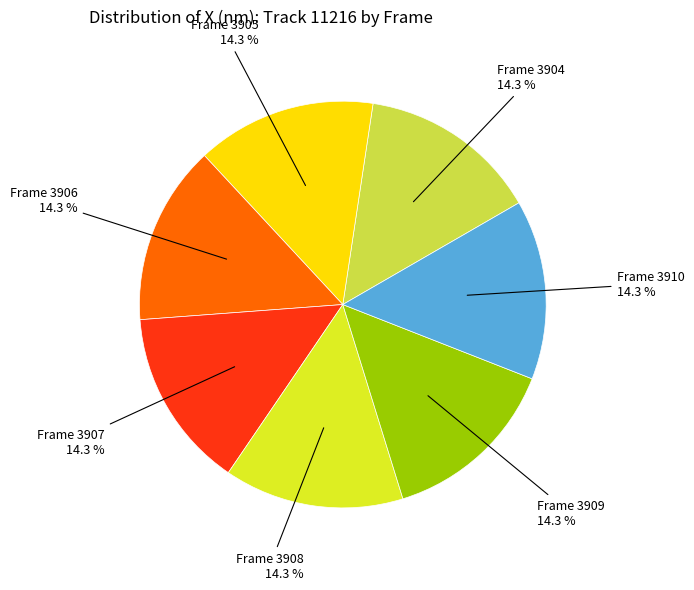

Is there any slice that represents more than half of the pie?

No